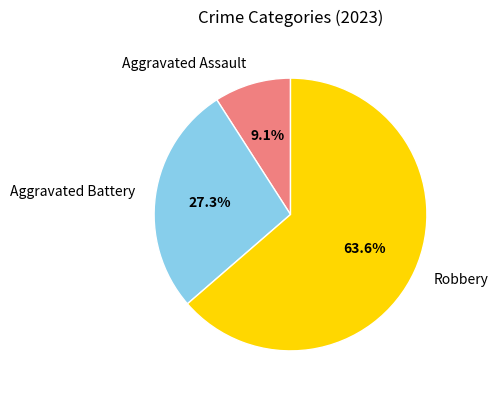

Which slice is the largest?

Robbery